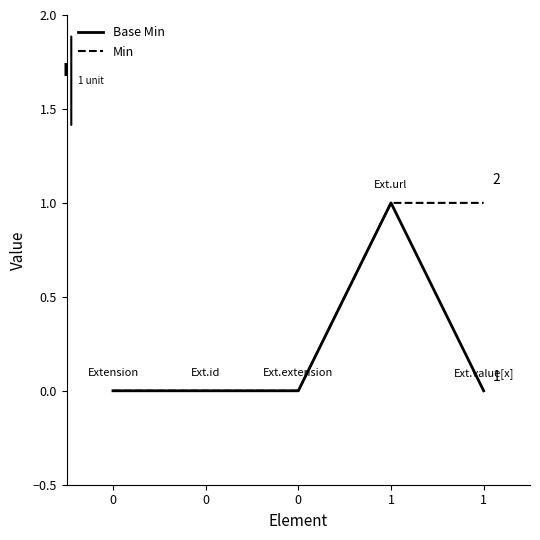

What is the highest value of the Base Min series?

1